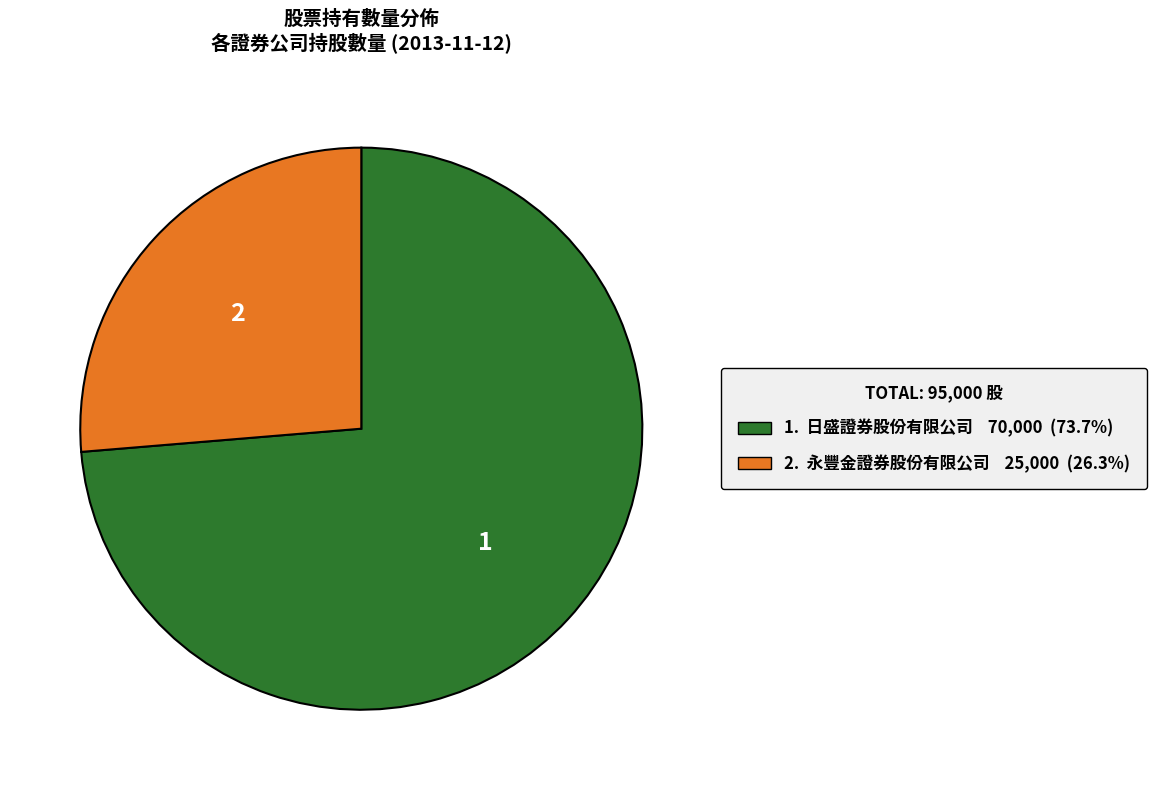

Is there any slice that represents more than half of the pie?

Yes